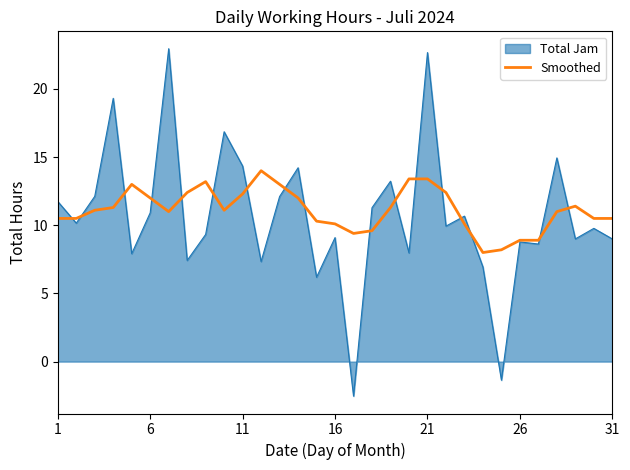

Rank the series by their maximum value, from lowest to highest.

Smoothed, Total Jam